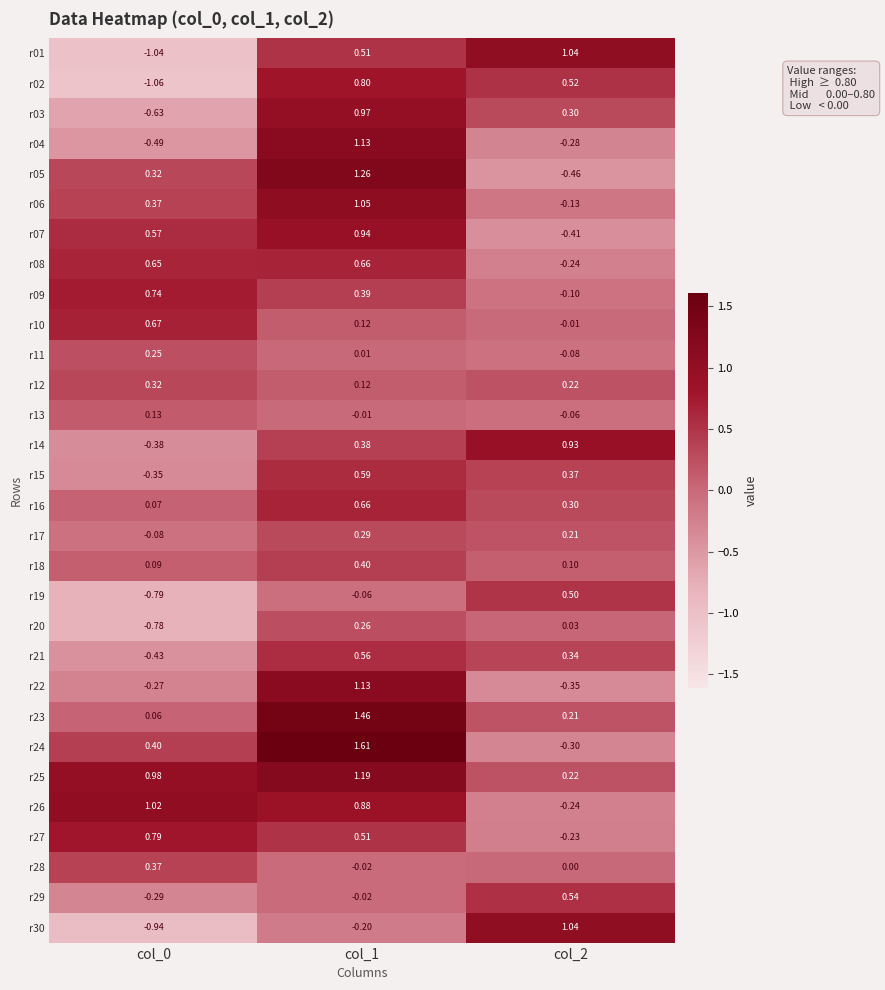

Is the value of r07 at col_2 greater than the value of r01 at col_2?

No